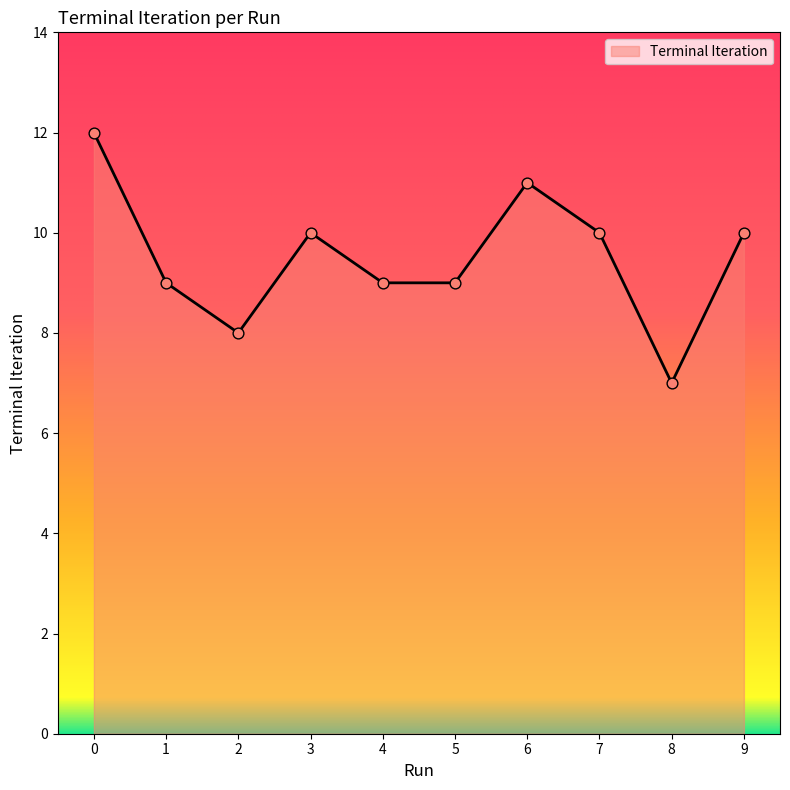

What is the change in value from 0 to 6?

-1